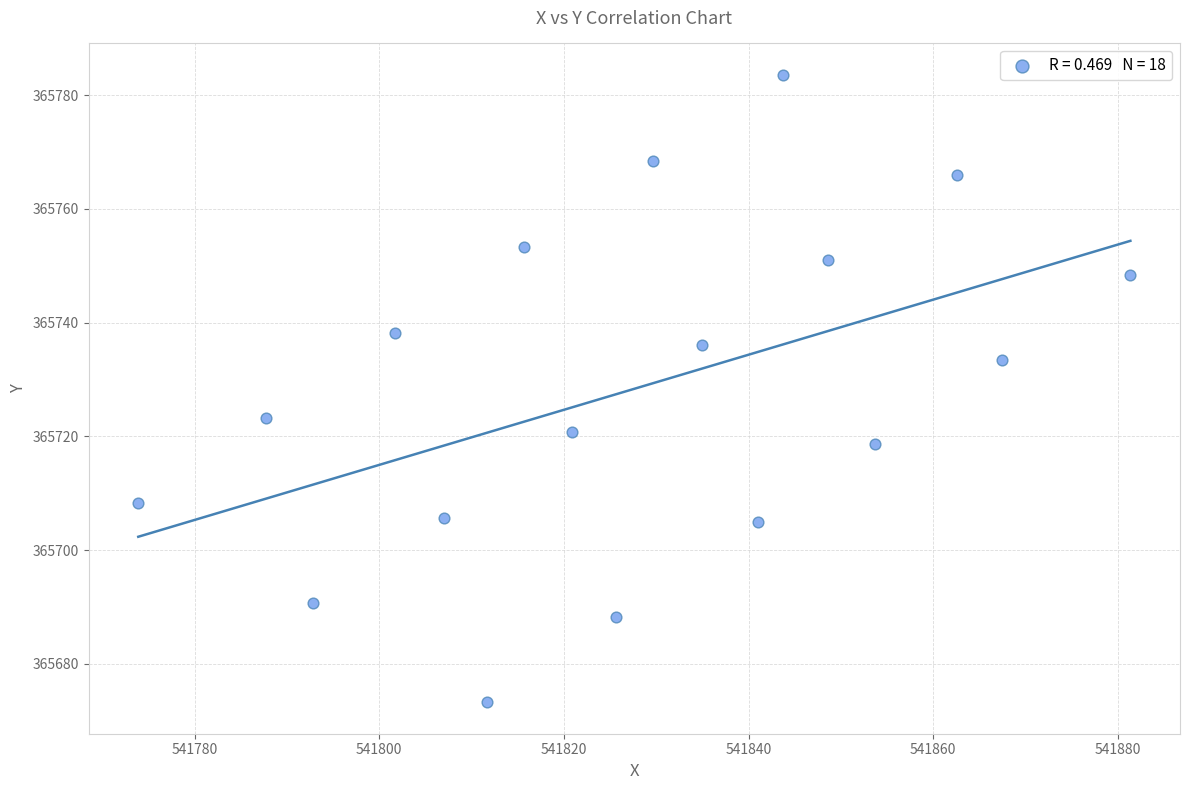

What is the range of X values (max minus min)?

107.5